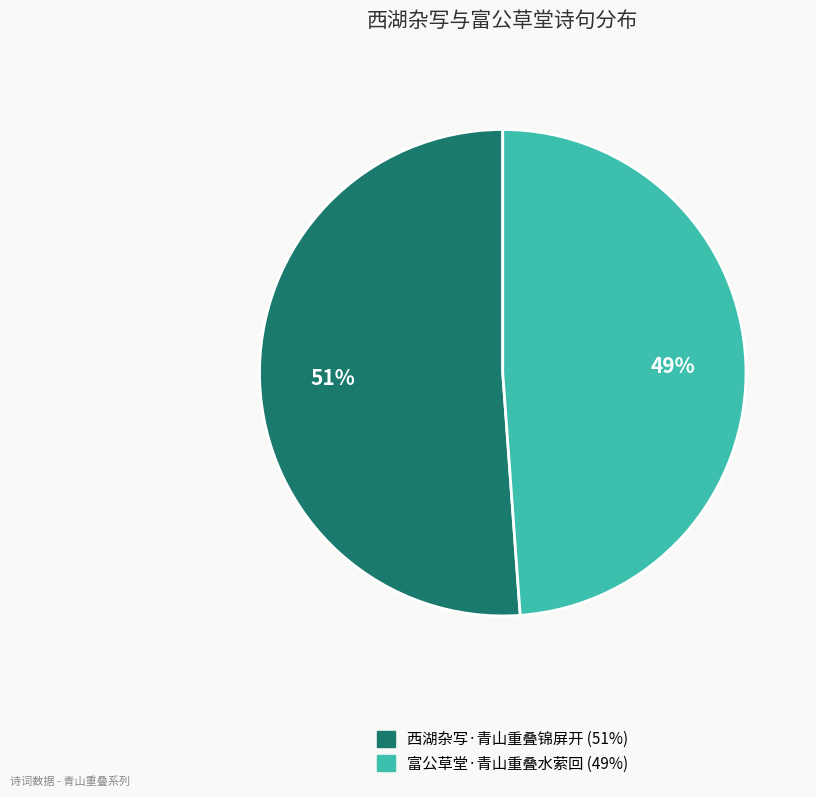

What is the largest slice in the pie chart?

西湖杂写·青山重叠锦屏开